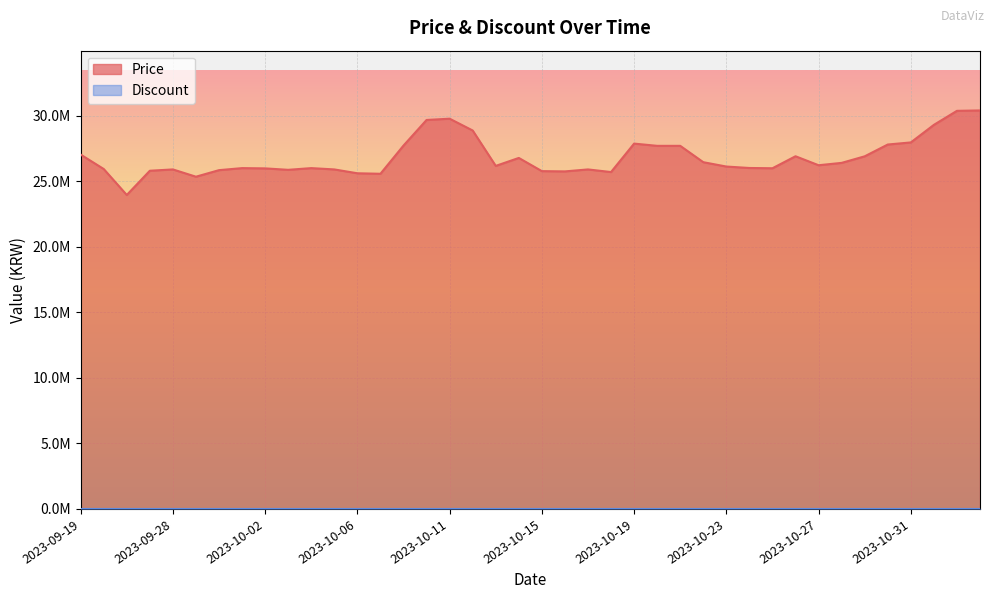

Read the value at 2023-10-26, to the nearest 10.

26905000